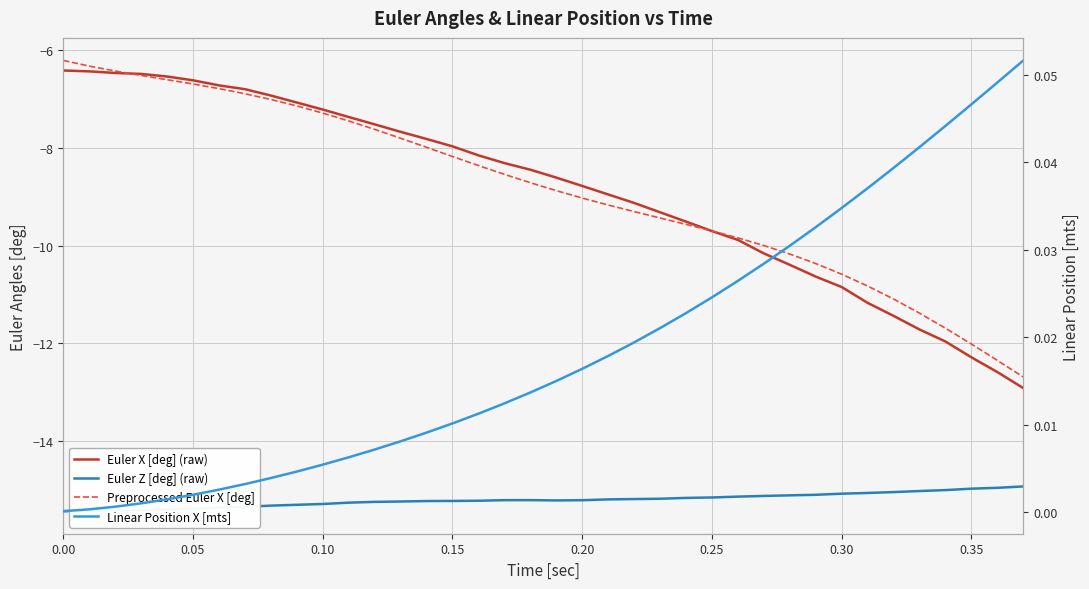

How many interior local peaks does the Euler Z [deg] (raw) series have?

1